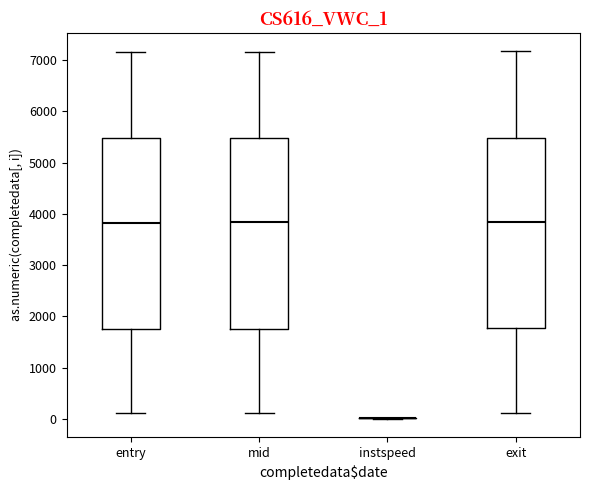

Reading left to right, transcribe this box plot: for each box, give where its median line is, the range the box spans, and where its two whiskers end, as read against the y-axis. The values are not printed on the chart, so give them approximately, as read against the axis.

entry: median 3800, box 1800 to 5500, whiskers 100 to 7200
mid: median 3800, box 1800 to 5500, whiskers 100 to 7200
instspeed: box collapsed to a line at 0, whiskers 0 to 0
exit: median 3800, box 1800 to 5500, whiskers 100 to 7200